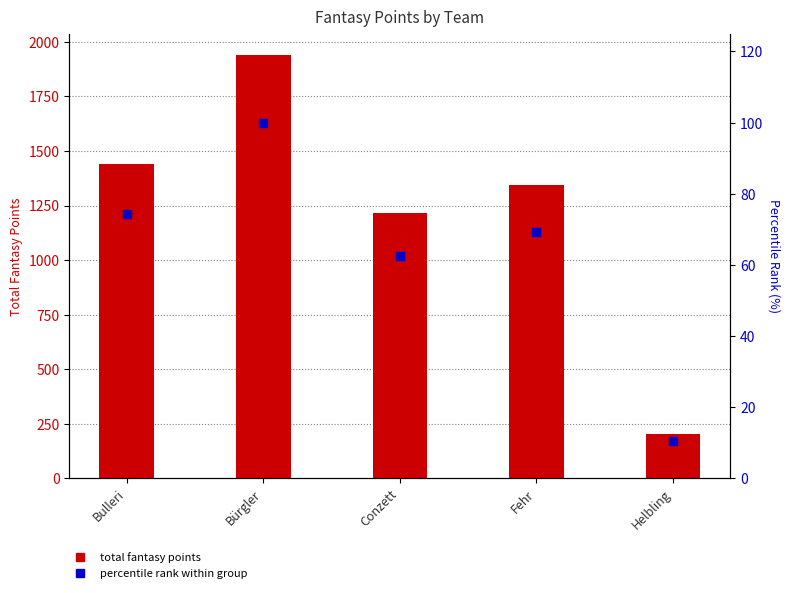

What are all the series names shown in the legend?

total fantasy points, percentile rank within group